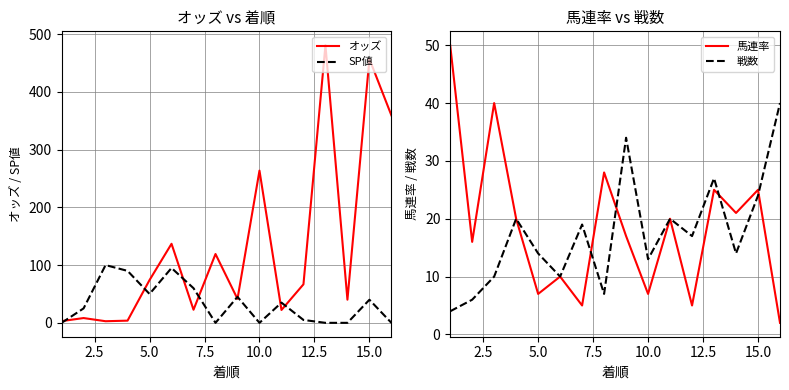

What is the highest value of the オッズ series?

480.8